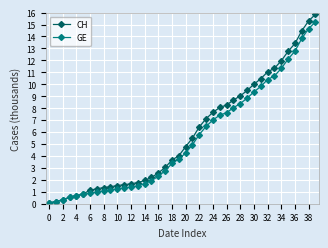

Which series has the widest spread of values?

CH